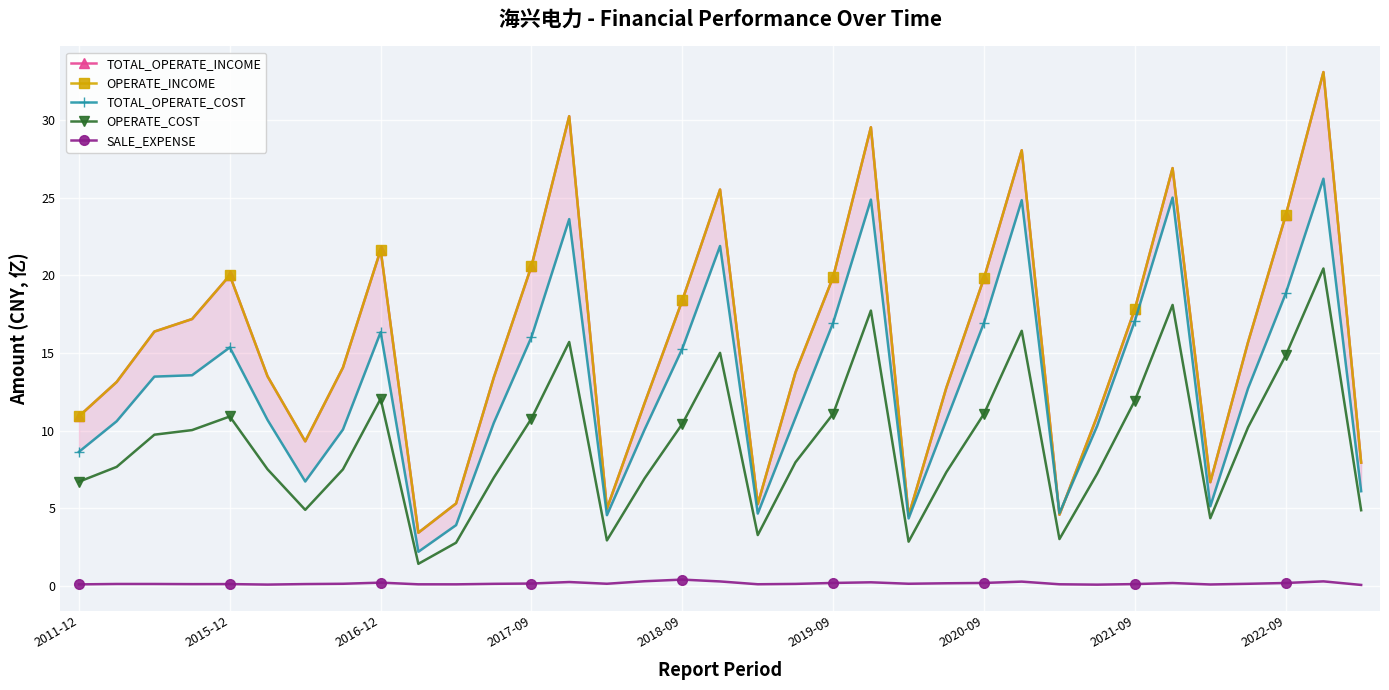

Rank the series at 21 from lowest to highest value.

SALE_EXPENSE, OPERATE_COST, TOTAL_OPERATE_COST, TOTAL_OPERATE_INCOME, OPERATE_INCOME